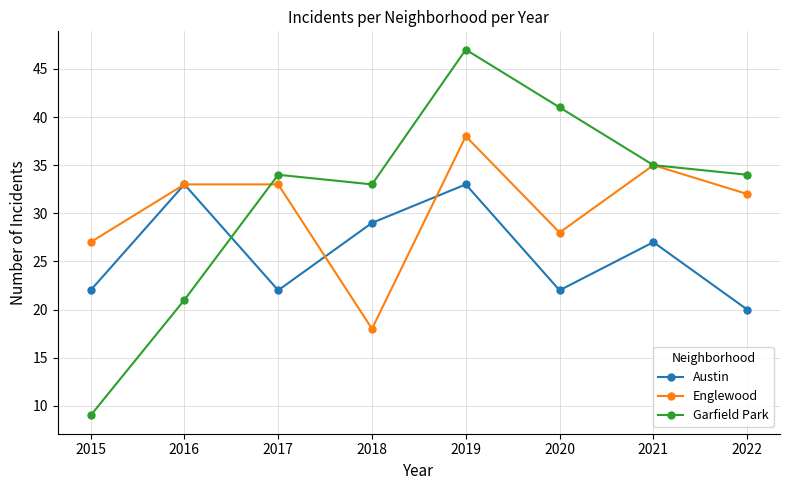

At which label is Garfield Park closest to 28?

2018